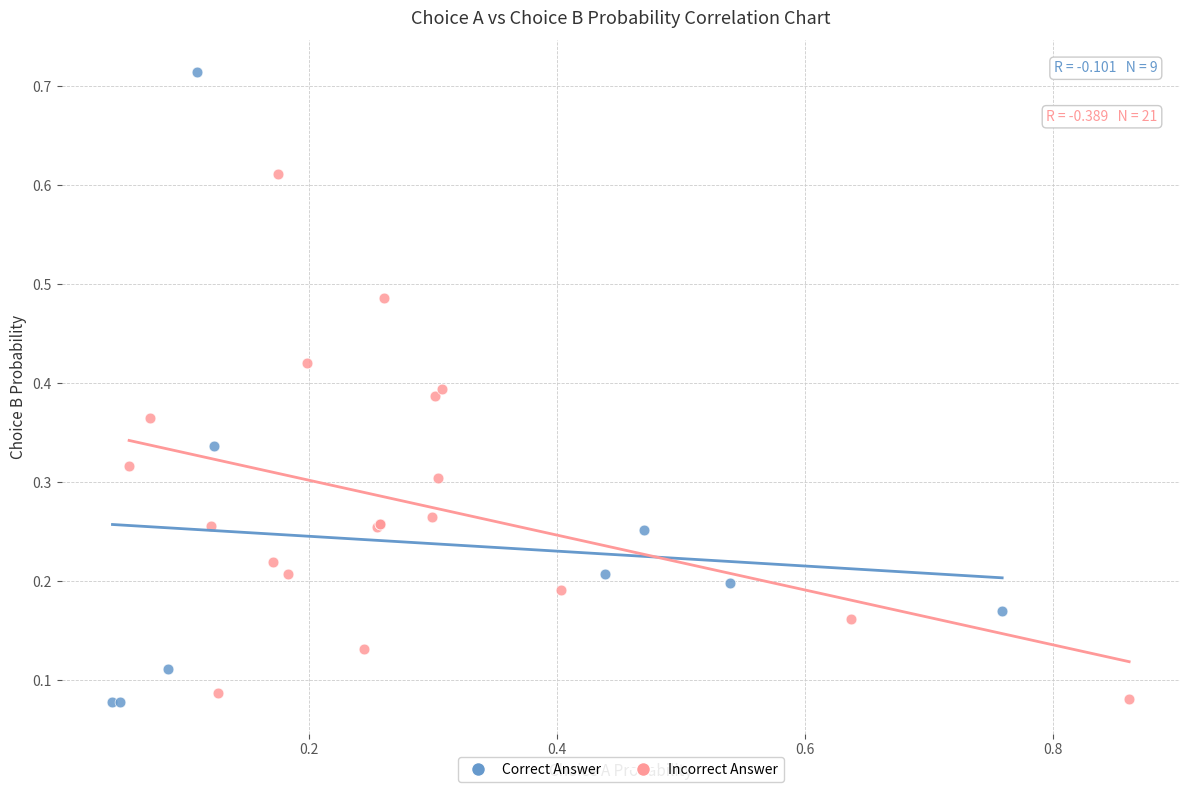

Which series has the largest Y range (max minus min)?

Correct Answer